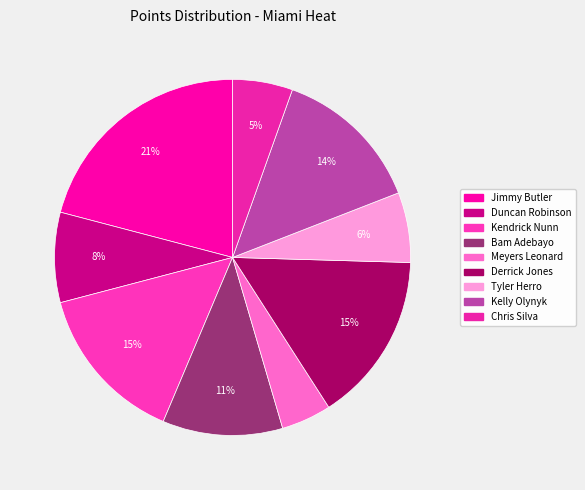

What is the largest slice in the pie chart?

Jimmy Butler